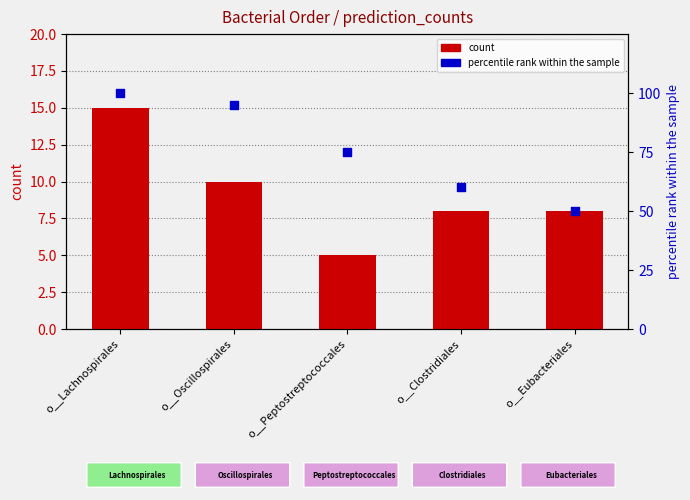

What are all the series names shown in the legend?

count, percentile rank within the sample